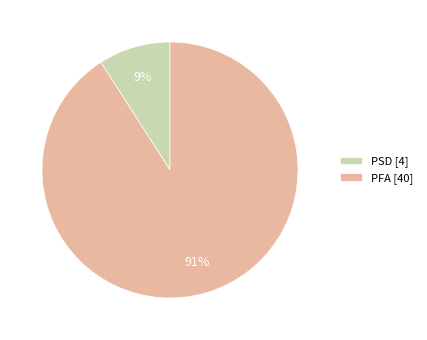

What percentage is the PFA slice, to the nearest percent?

91%